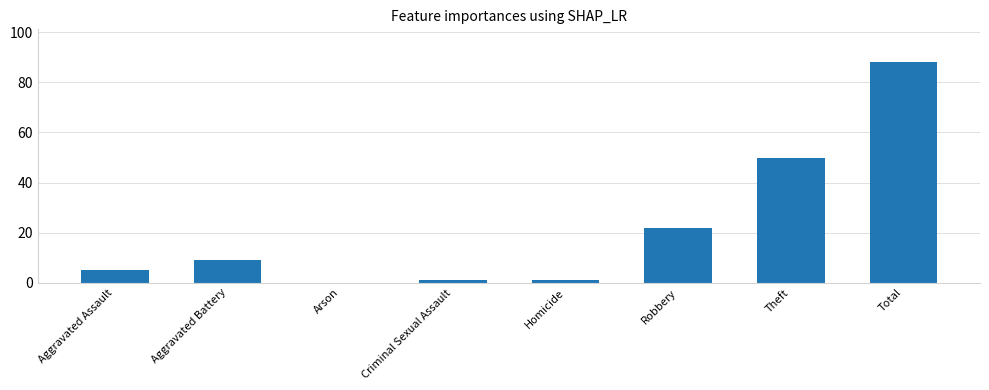

At which label is the value closest to 44?

Theft